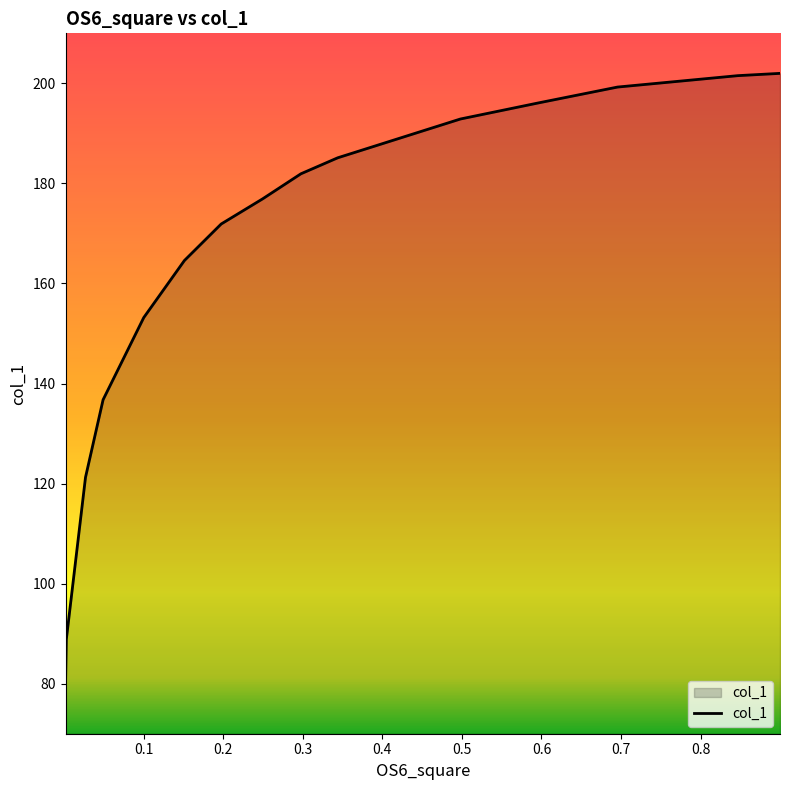

What is the greatest value displayed?

202.0